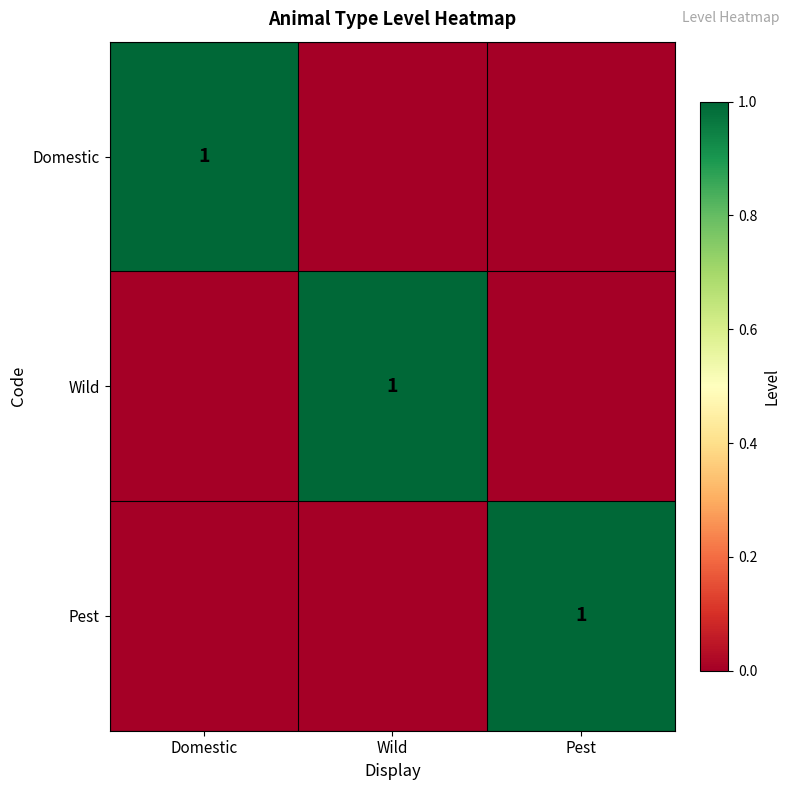

True or false: Domestic has a value of 1 at Domestic.

True